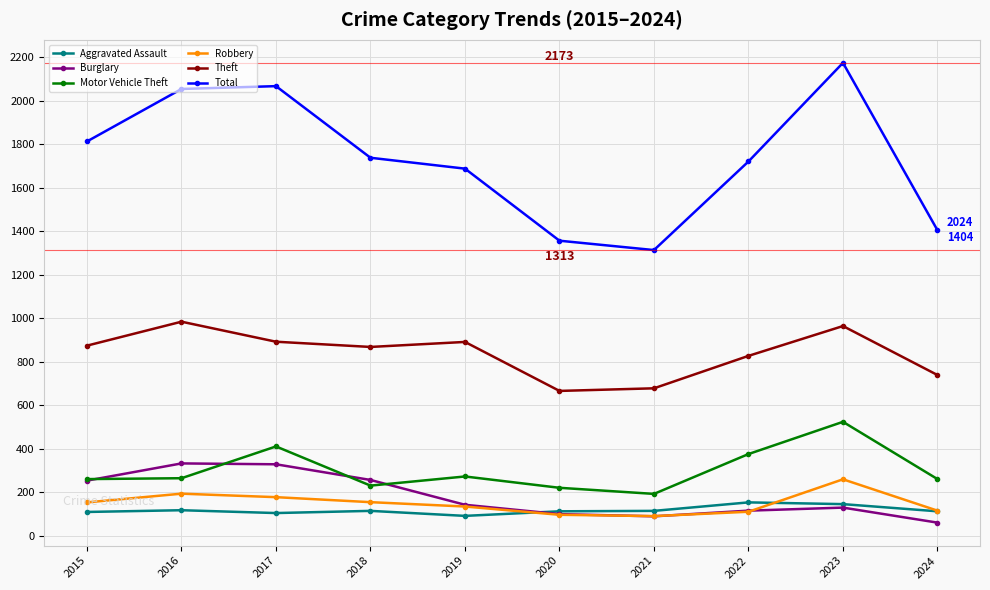

What is the minimum value for Aggravated Assault?

92